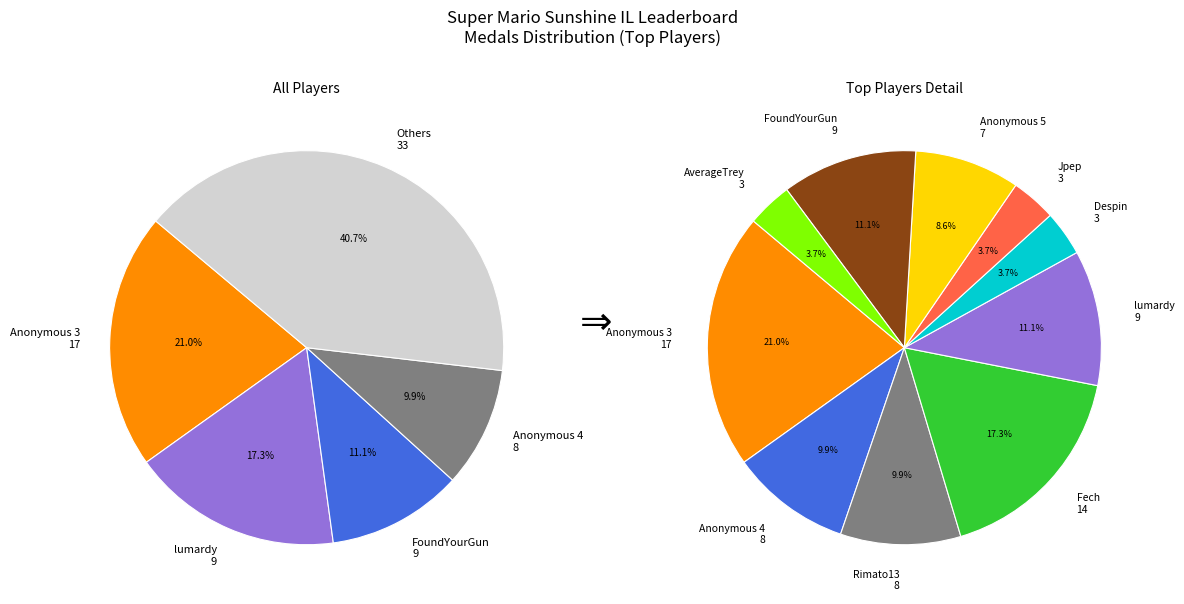

To the nearest percent, what is the average slice percentage?

10%